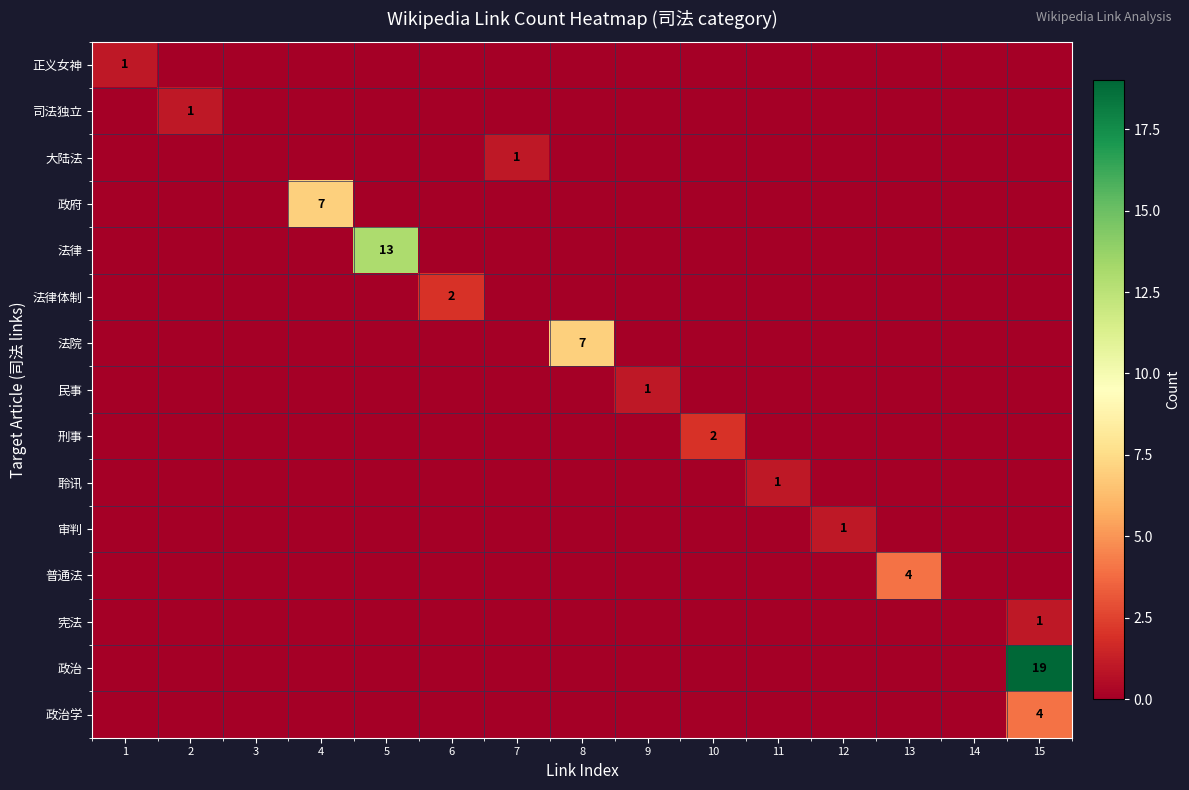

At how many categories does at least one series exceed 4?

4